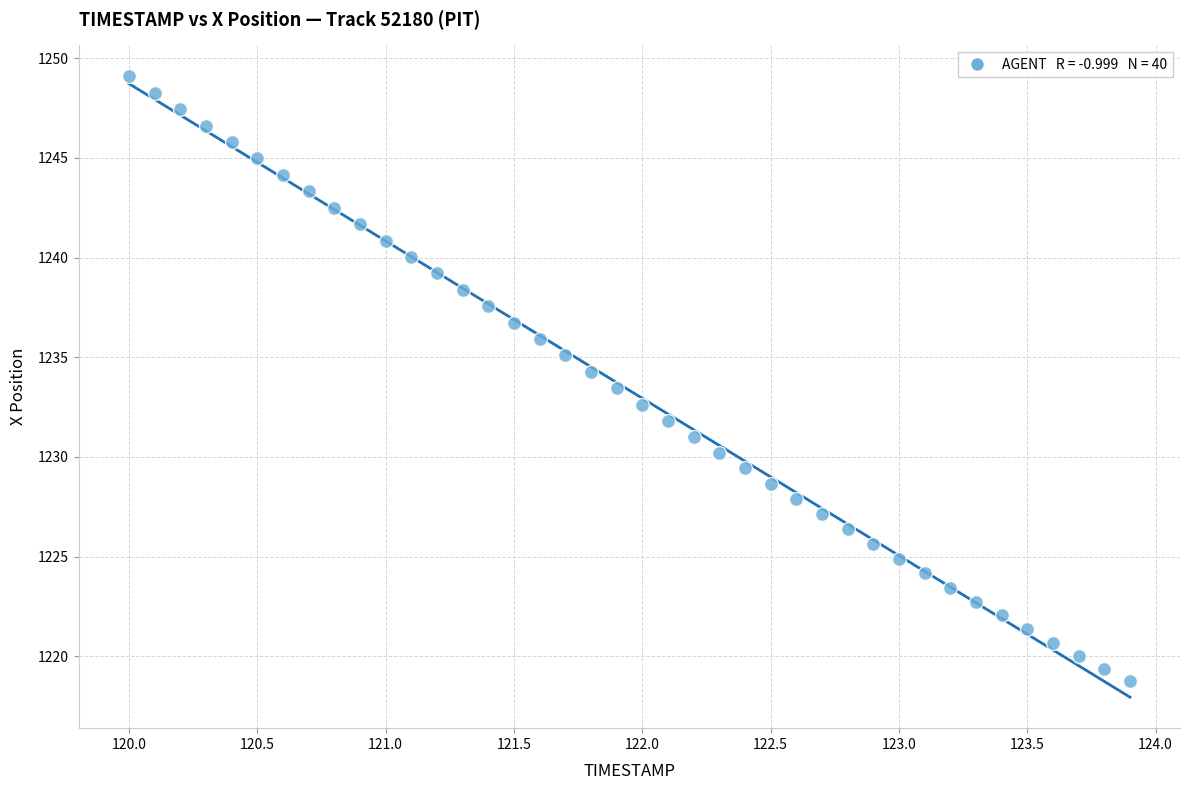

What is the range of X values (max minus min)?

3.9